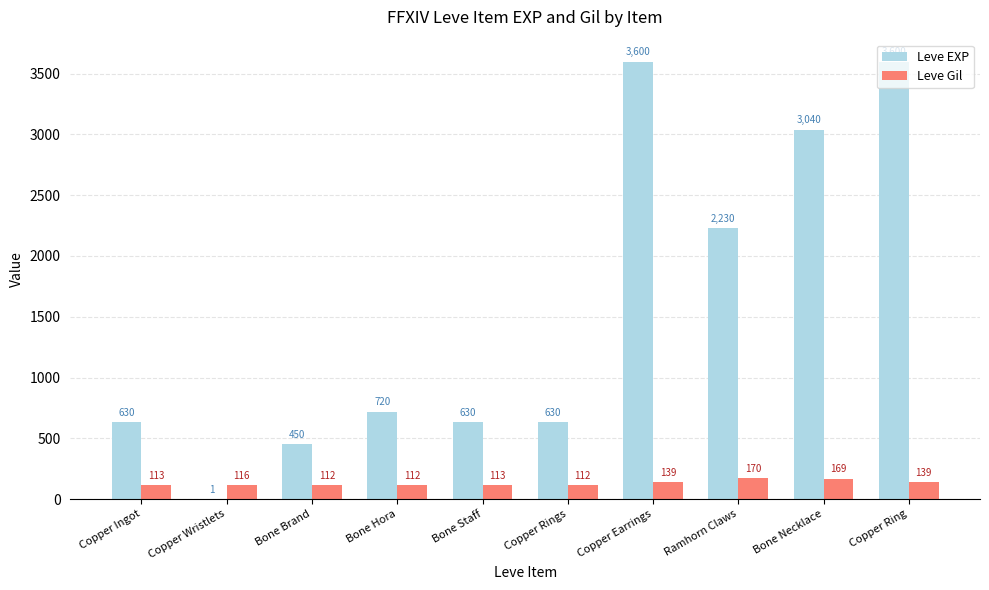

How many groups of bars are there?

10